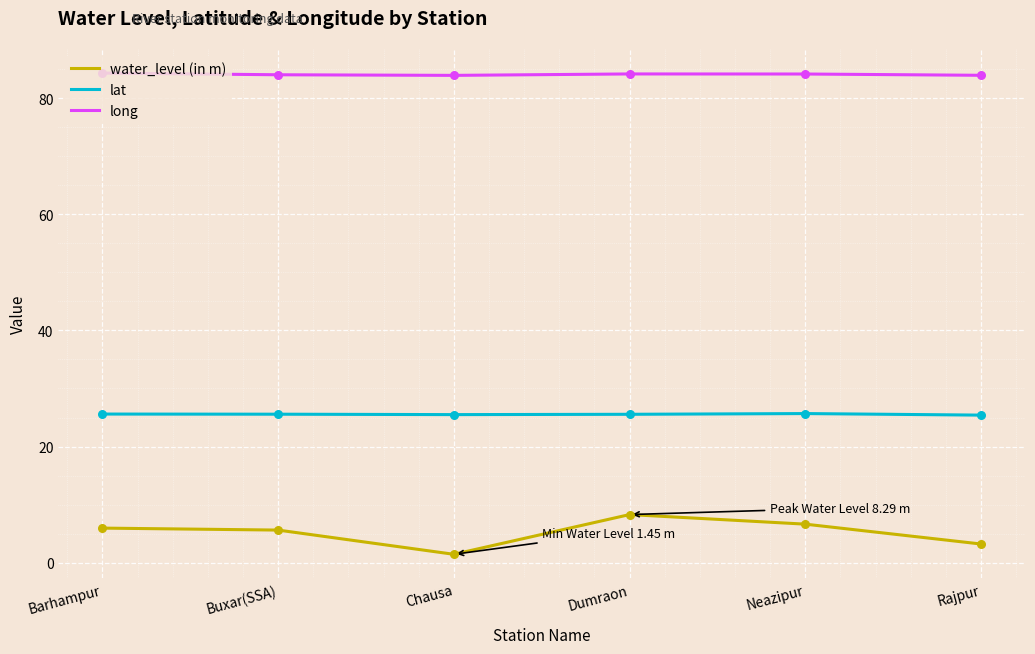

Which series has the largest total across all categories?

long